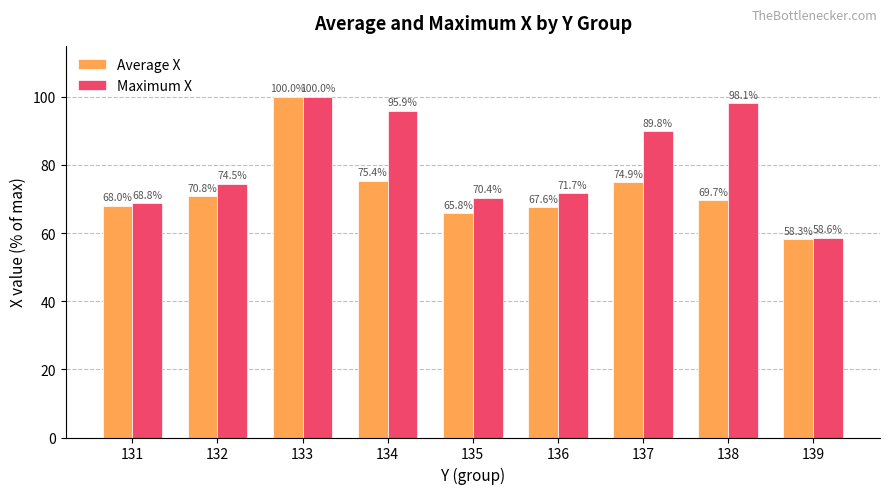

What is the maximum value shown in the chart?

100.0